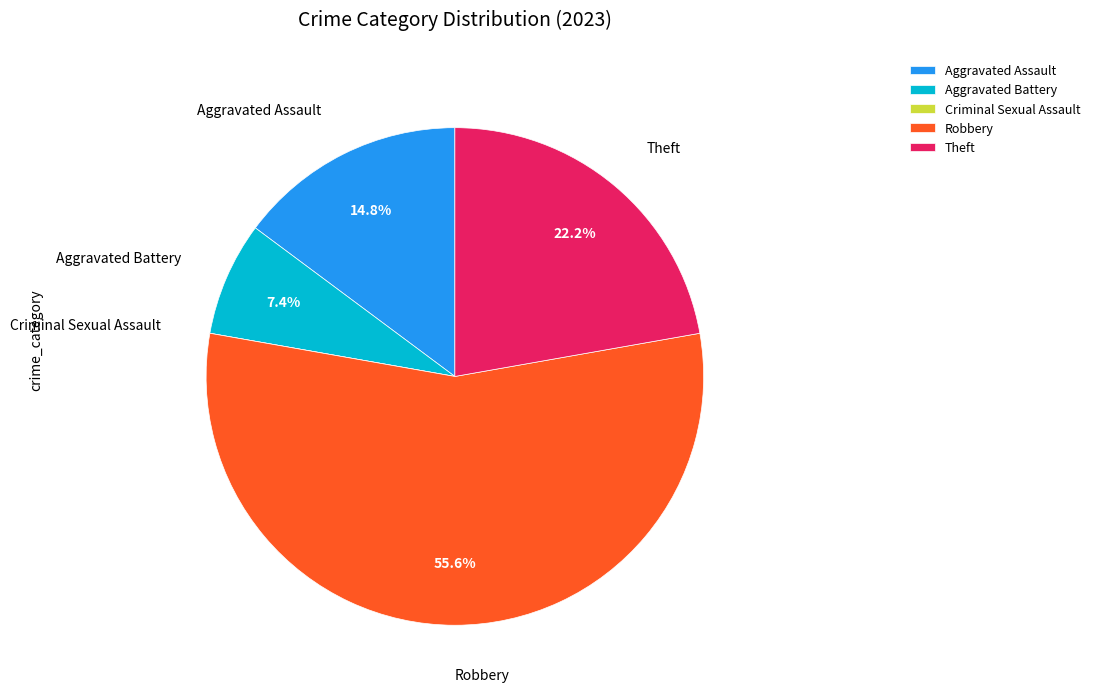

Which has a higher value, Aggravated Battery or Robbery?

Robbery